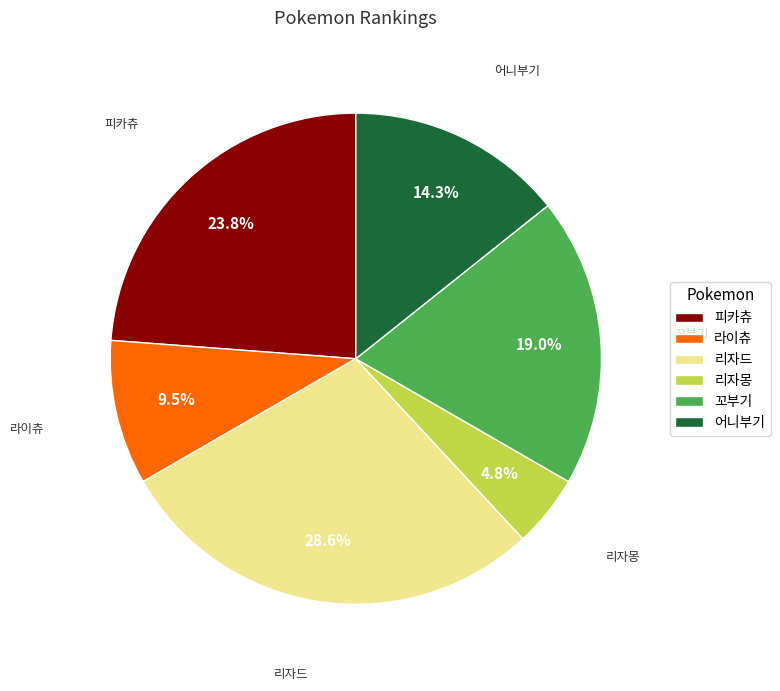

The 리자몽 slice represents 5% of the pie. True or false?

True